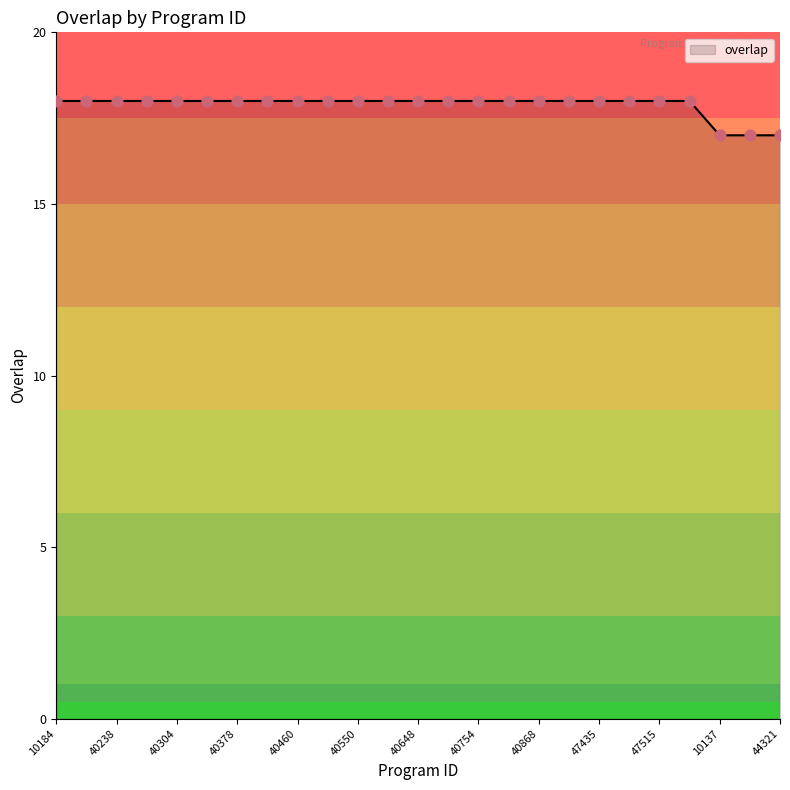

What is the minimum value shown in the chart?

17